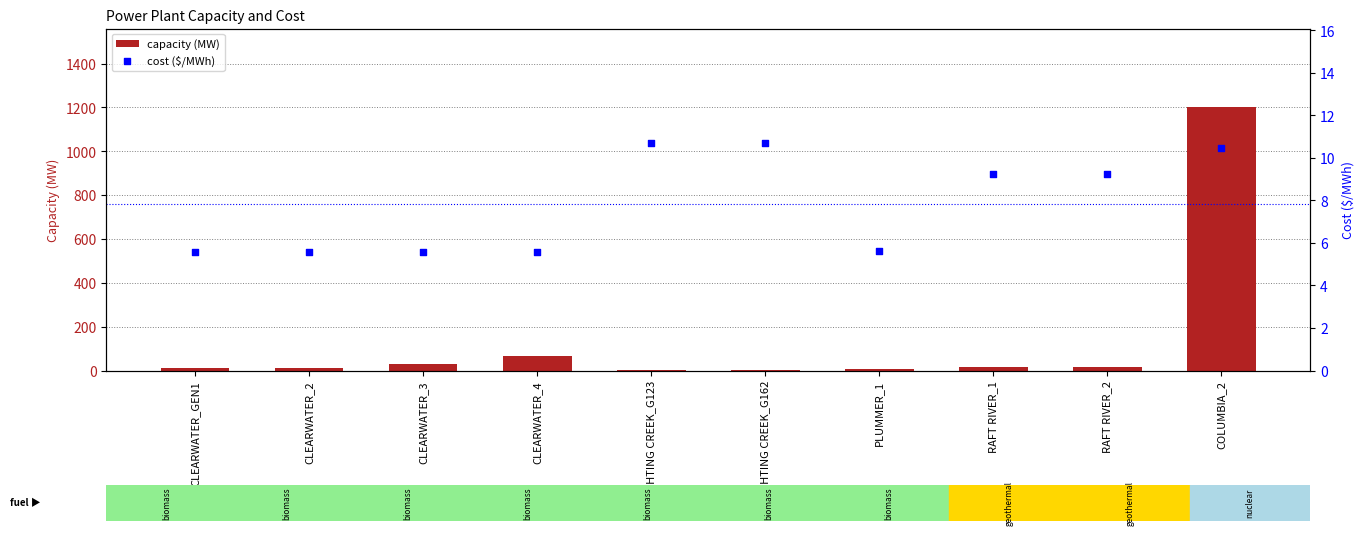

Is the value of cost ($/MWh) at CLEARWATER_4 greater than the value of capacity (MW) at FIGHTING CREEK_G162?

Yes